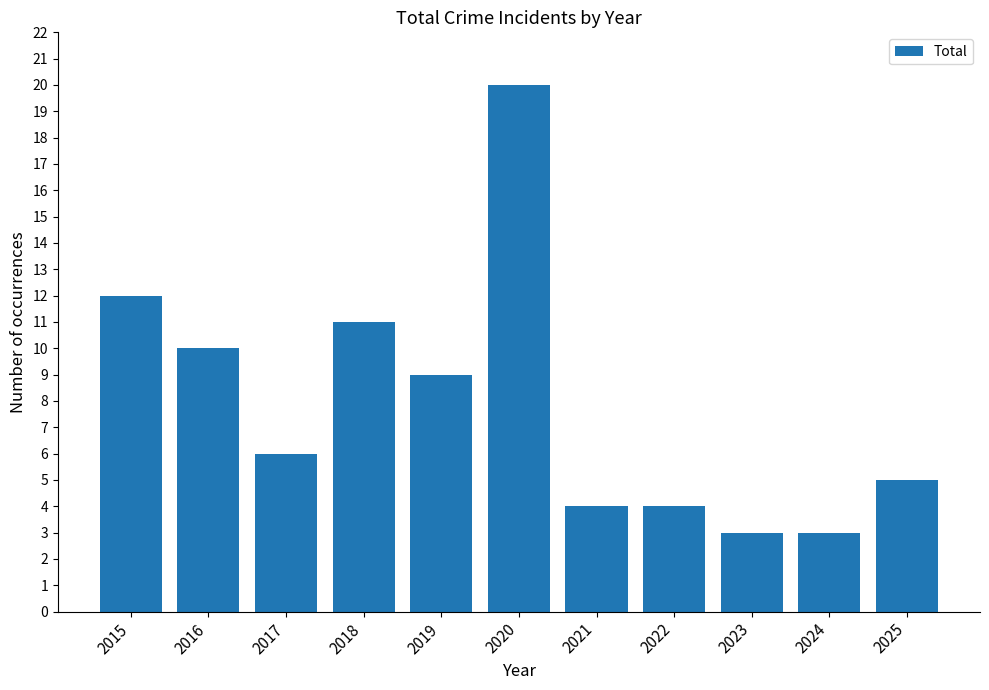

What is the greatest value displayed?

20